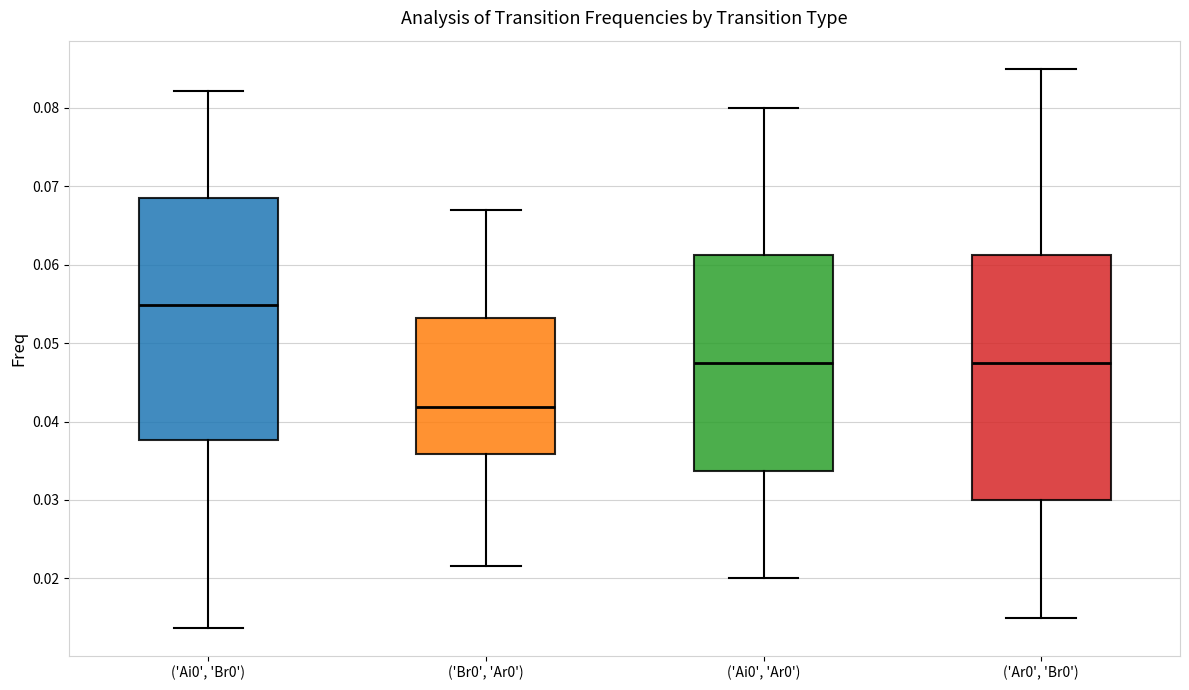

Reading left to right, read every box against the y-axis: the position of its median line, the range the box covers, and the ends of its whiskers. The values are not printed on the chart, so give them approximately, as read against the axis.

('Ai0', 'Br0'): median 0.055, box 0.038 to 0.068, whiskers 0.014 to 0.082
('Br0', 'Ar0'): median 0.042, box 0.036 to 0.053, whiskers 0.022 to 0.067
('Ai0', 'Ar0'): median 0.048, box 0.034 to 0.061, whiskers 0.020 to 0.080
('Ar0', 'Br0'): median 0.048, box 0.030 to 0.061, whiskers 0.015 to 0.085